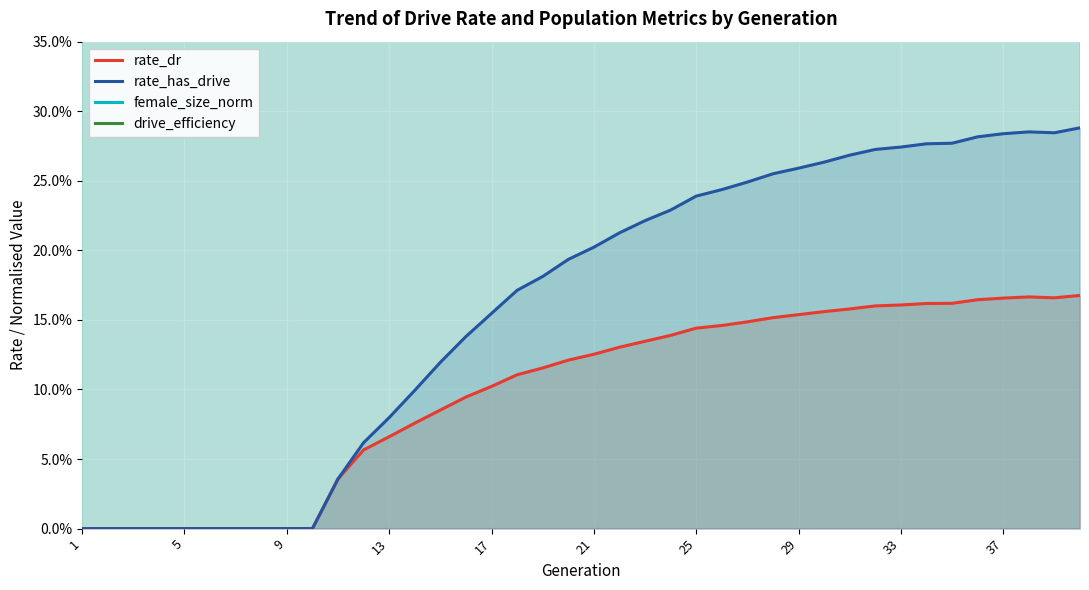

What is the difference between the rate_has_drive values at 5 and 21?

0.2